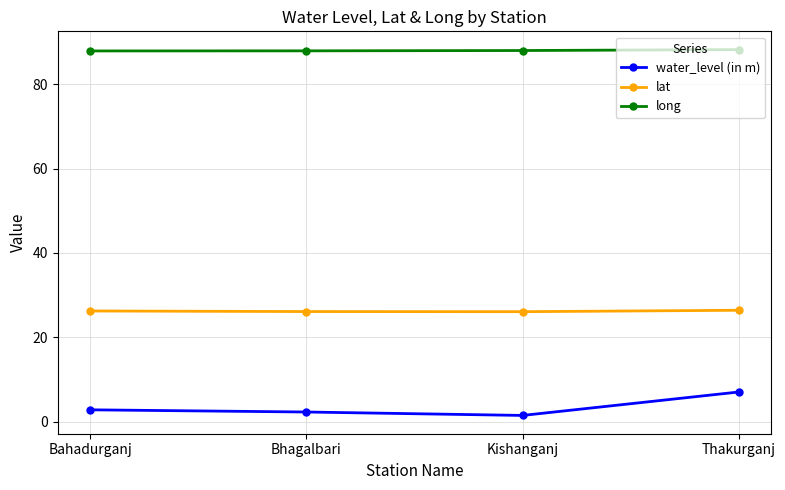

True or false: water_level (in m) has a value of 2.9 at Bahadurganj.

True